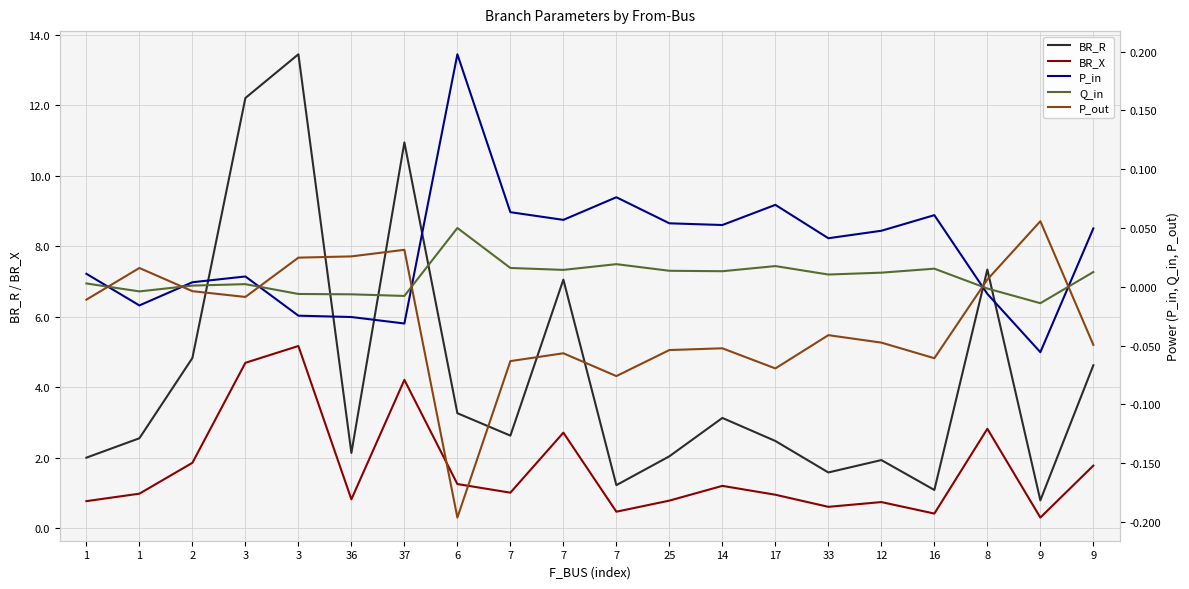

What is the label of the 8th point from the right?

14